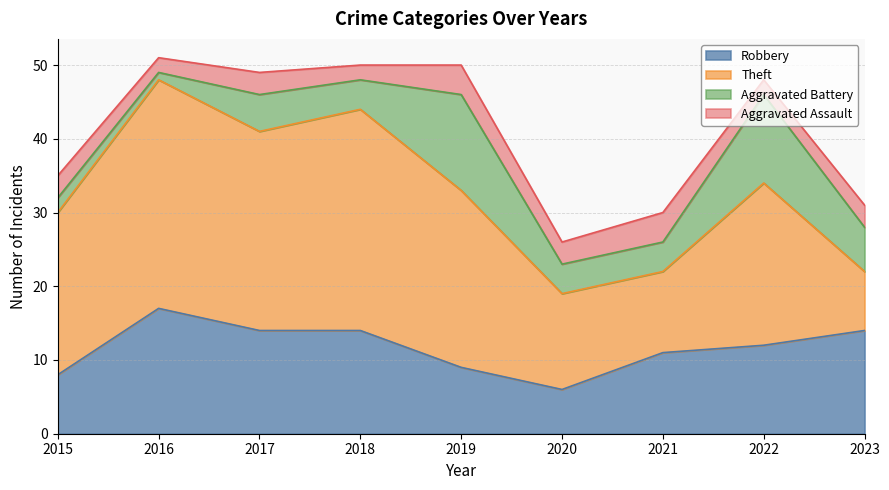

What is the difference between the highest and lowest values at 2021?

7